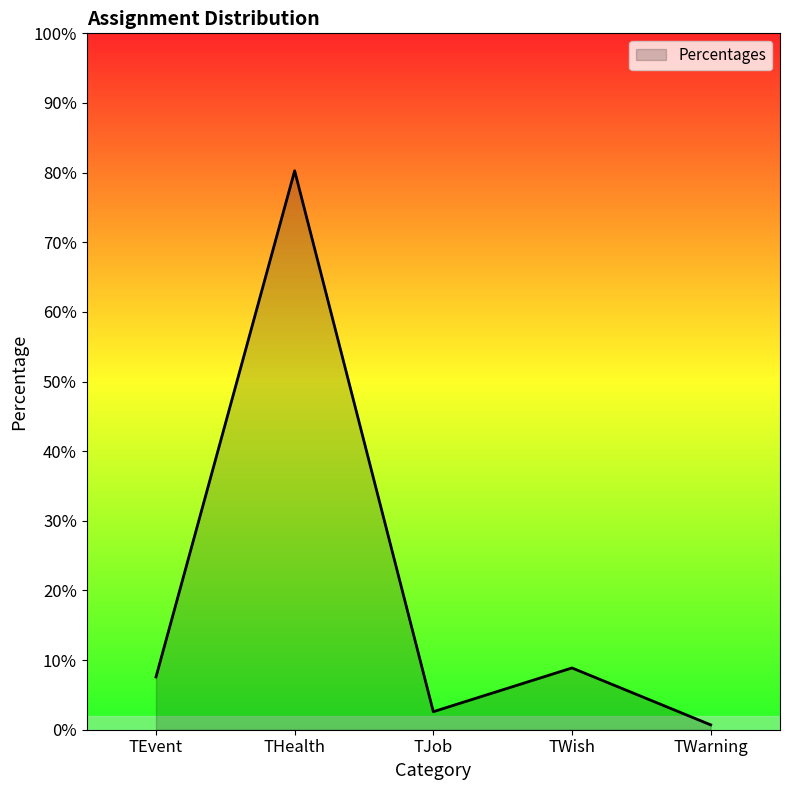

At which category does the chart reach its peak across all series?

THealth